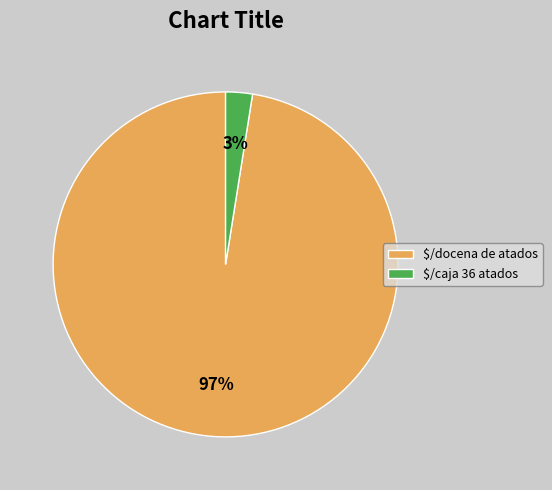

To the nearest percent, what portion does $/docena de atados represent?

97%